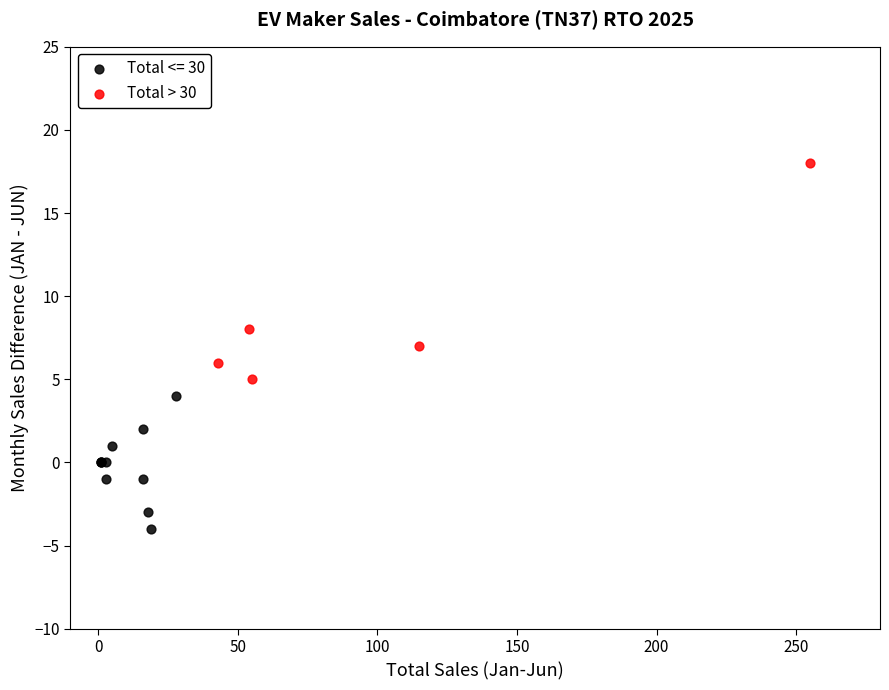

Which series contains the lowest Y value?

Total <= 30